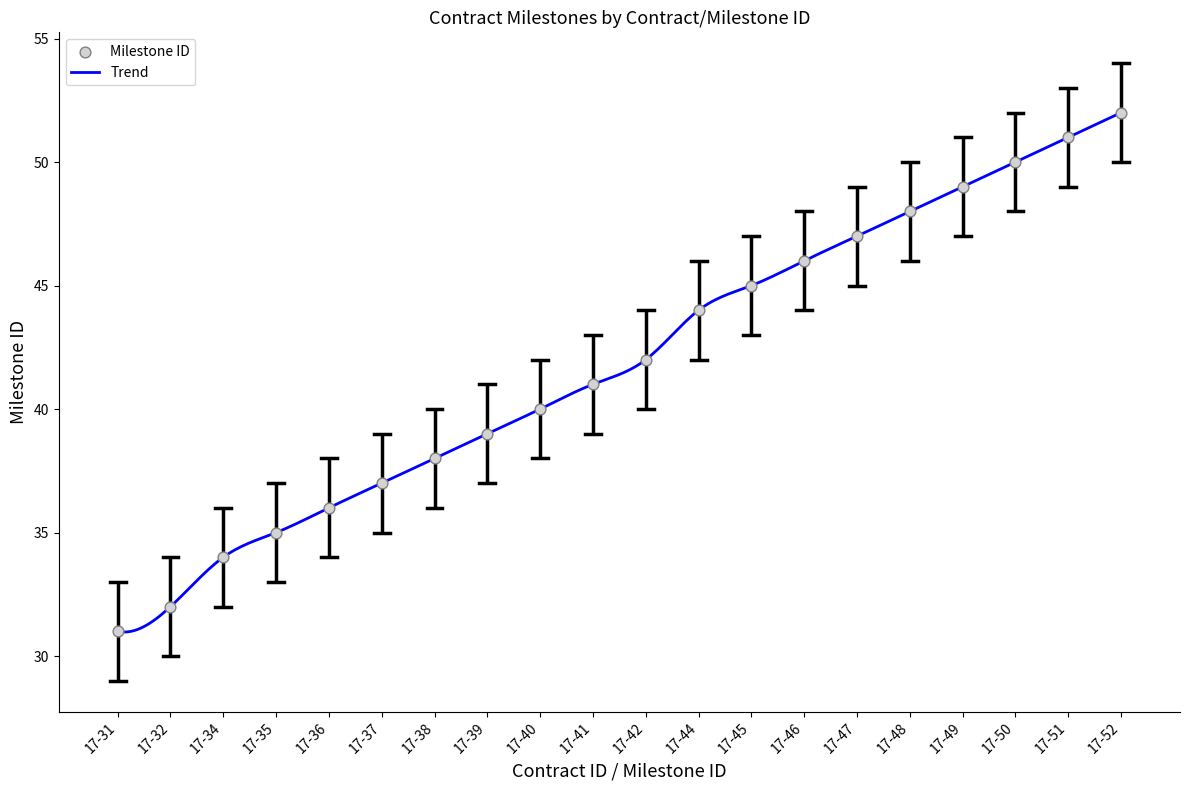

Is the value of Milestone ID lower at 17-35 greater than the value of Milestone ID upper at 17-31?

No